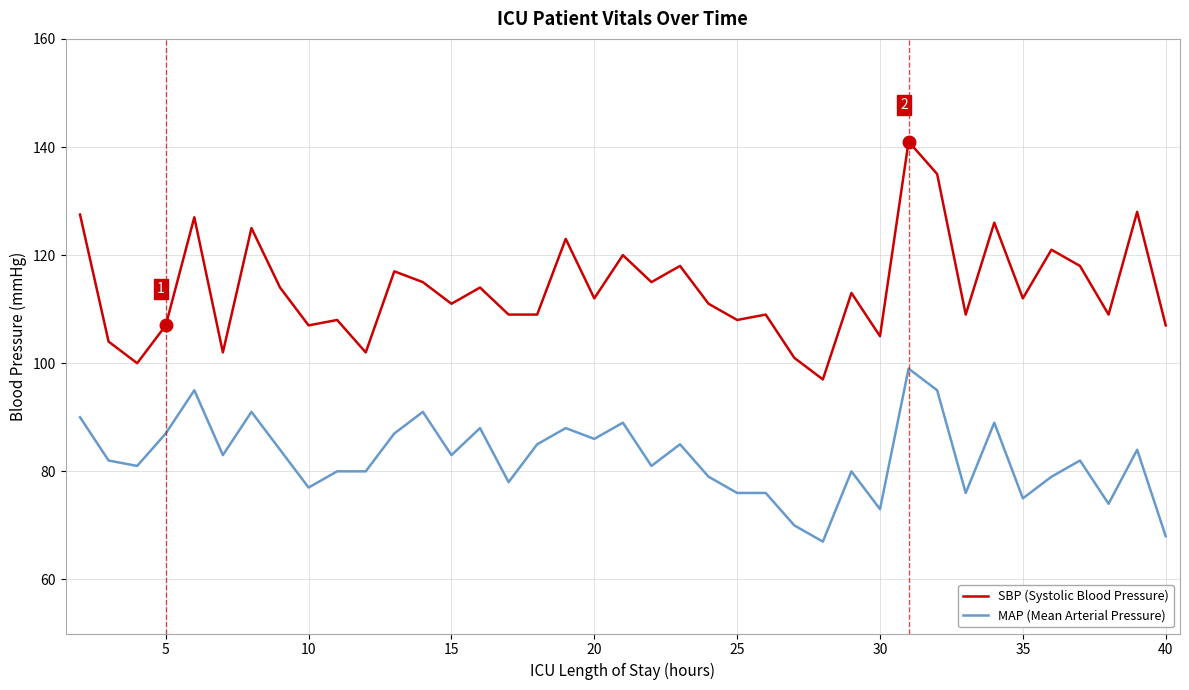

How many interior local peaks does the SBP (Systolic Blood Pressure) series have?

14